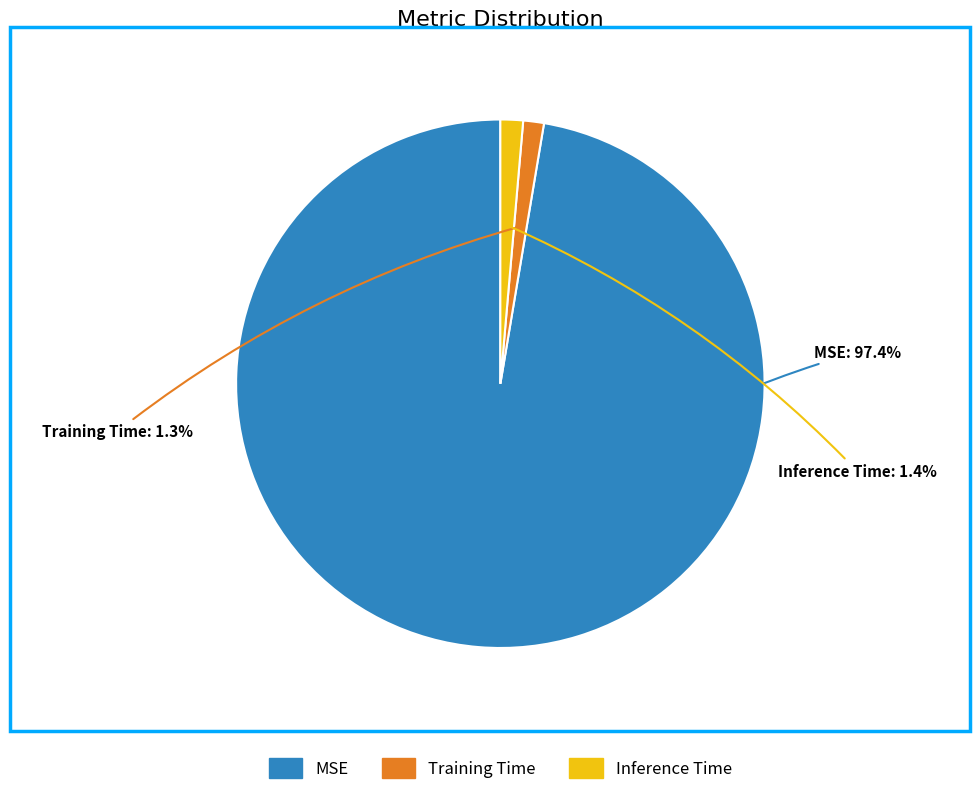

What is the largest slice in the pie chart?

MSE